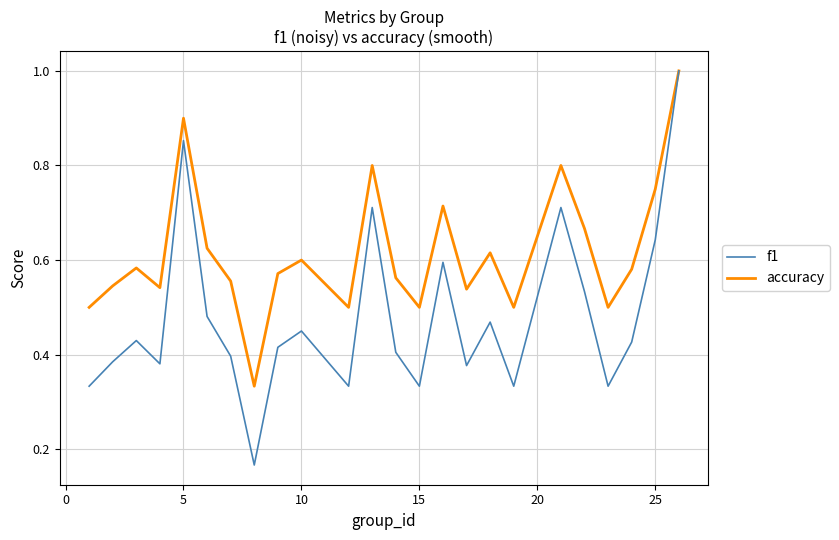

What is the maximum value for f1?

1.0